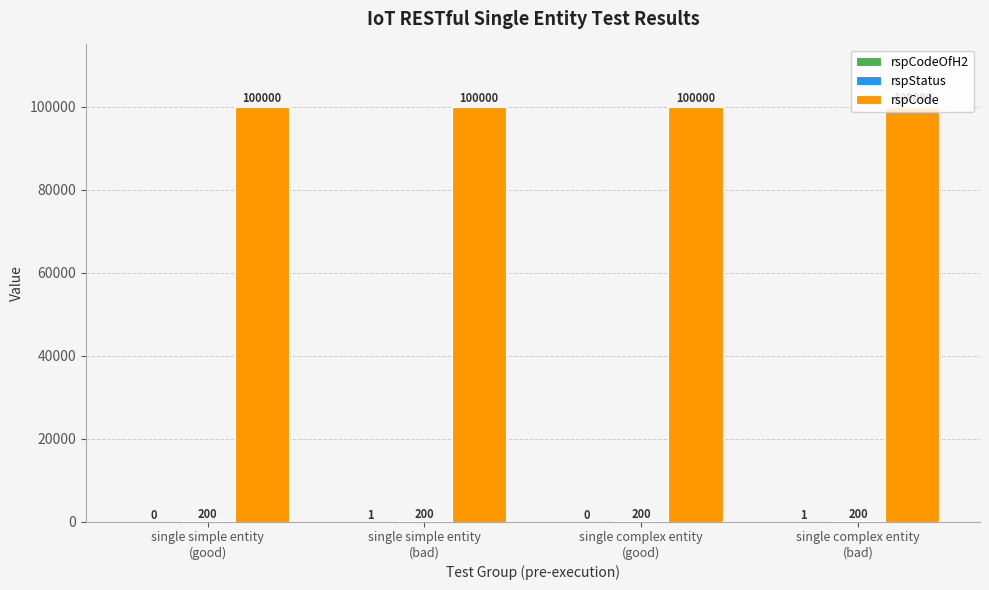

Count the number of data series in this chart.

3